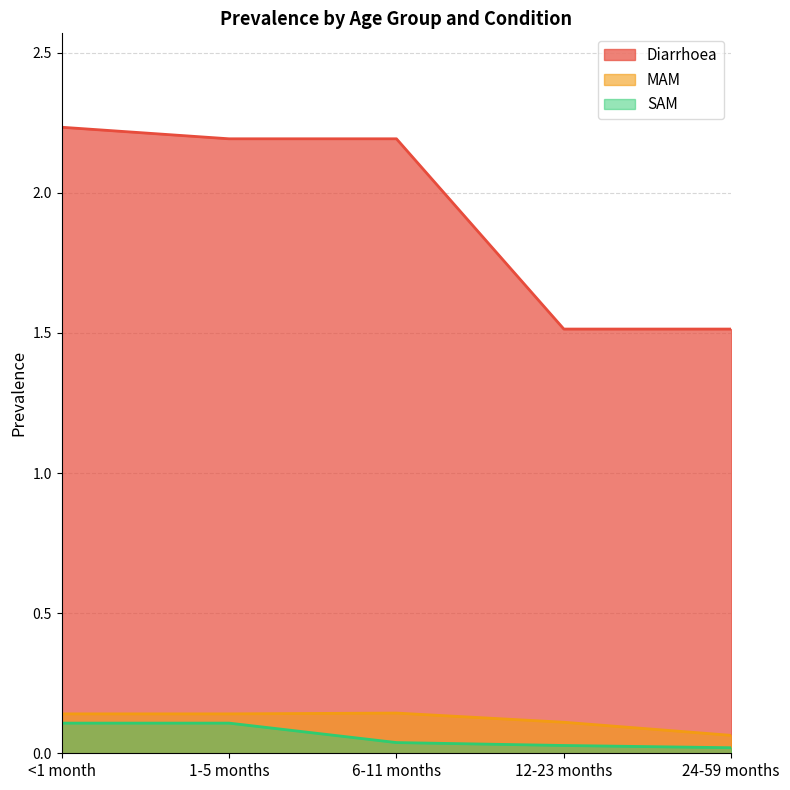

What is the difference between the highest and lowest values at 1-5 months?

2.1